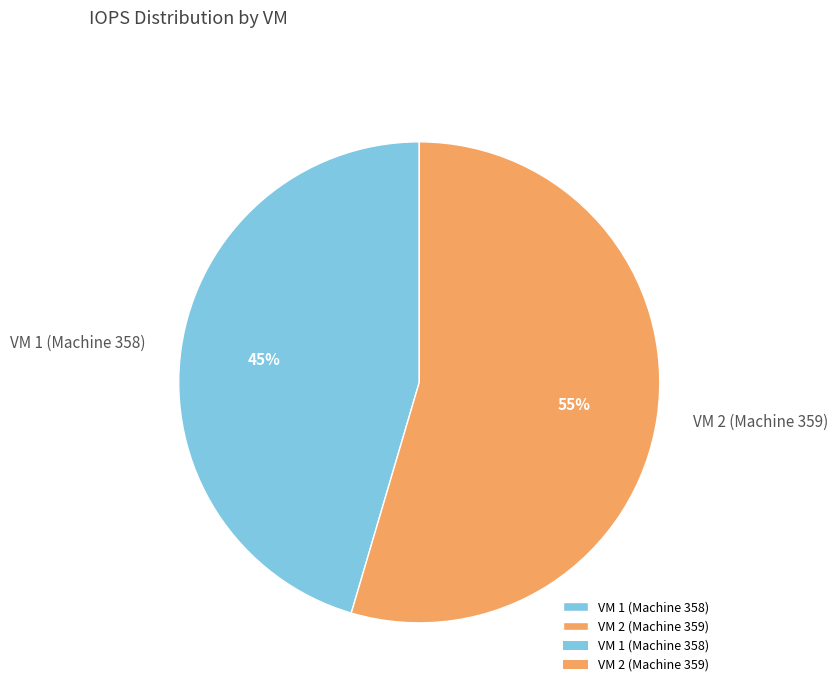

Count the number of slices in the pie.

2